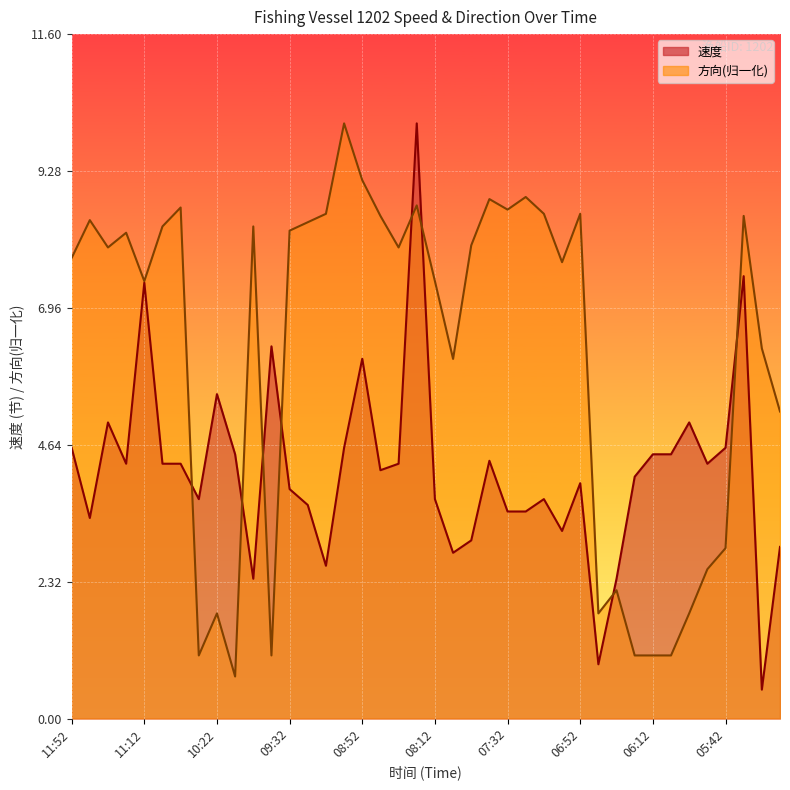

How many values in the 速度 series are below 4?

18